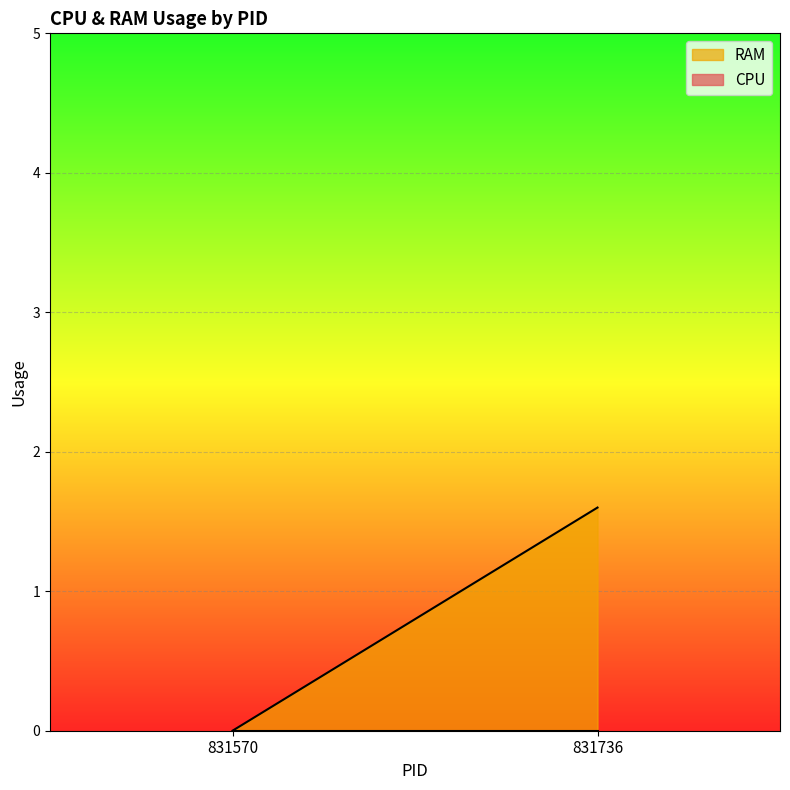

Is the value of CPU at 831570 greater than the value of RAM at 831570?

No